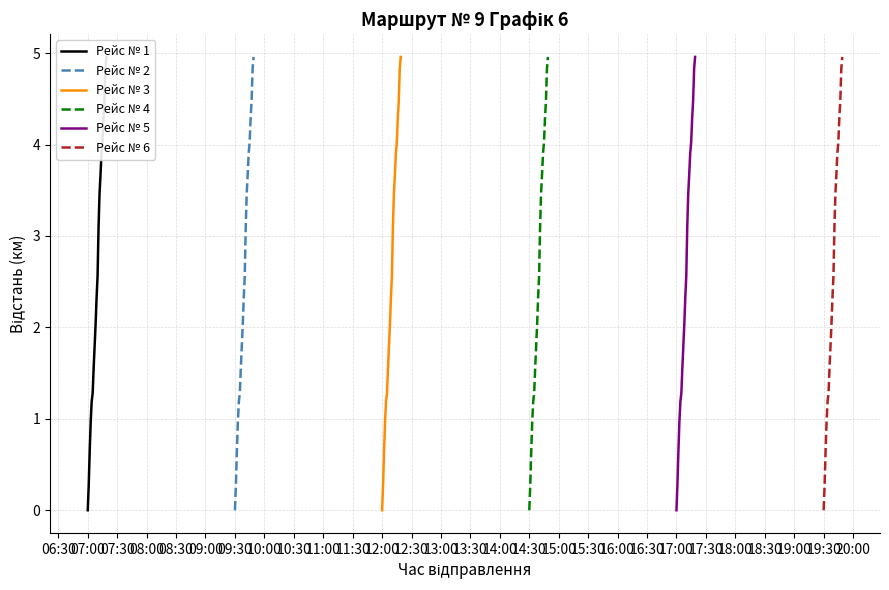

What is the maximum value shown in the chart?

5.0